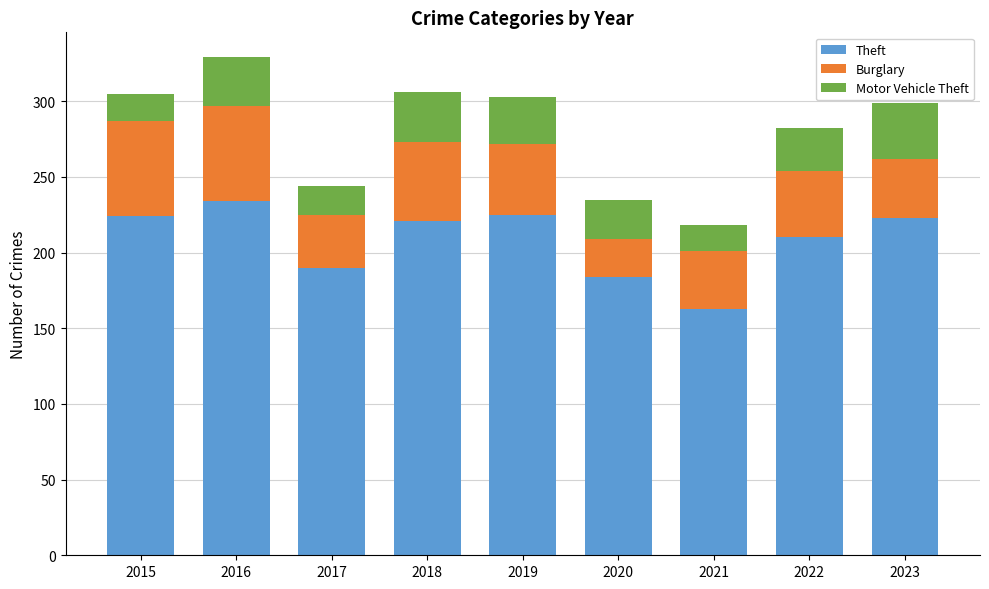

The value of Theft at 2023 is 223. True or false?

True